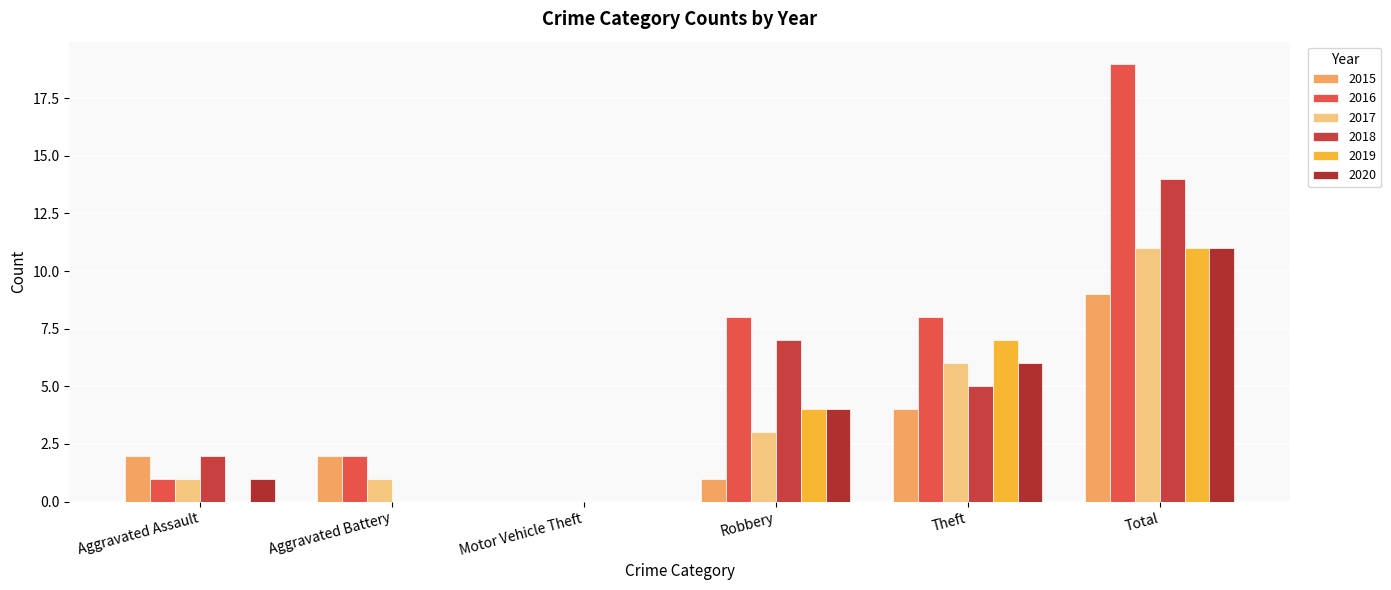

How many distinct data groups are displayed?

6